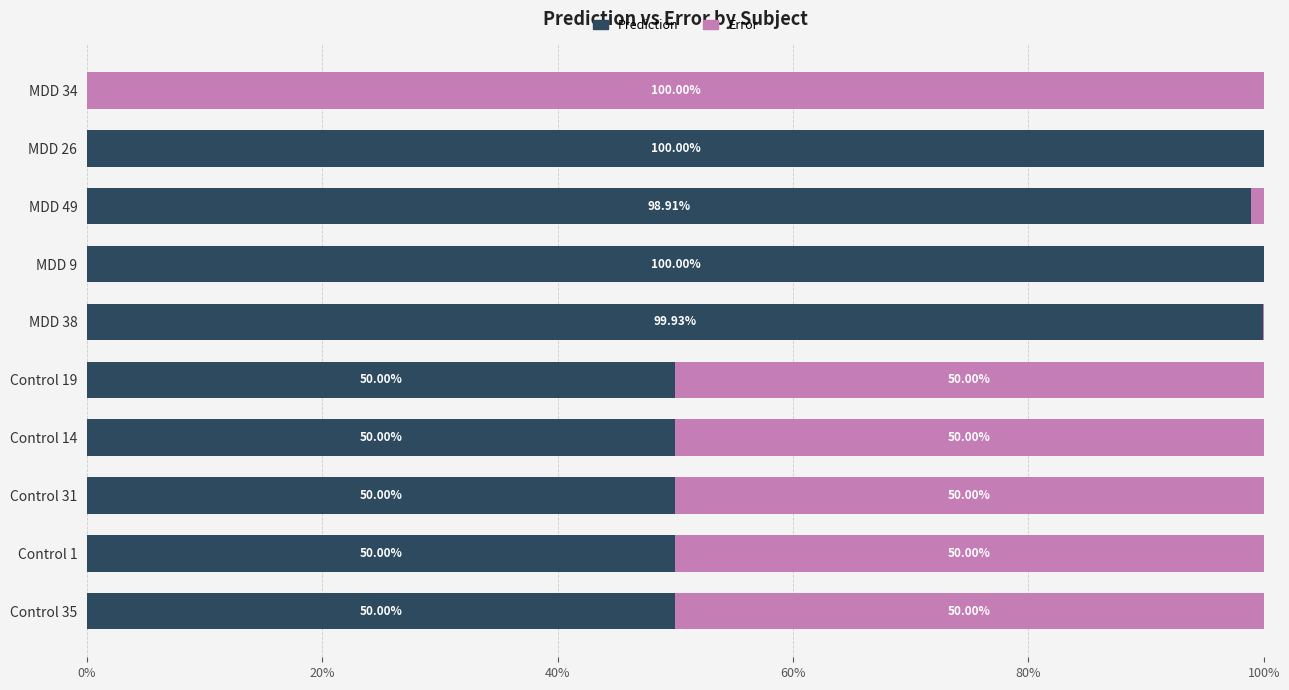

What are all the series names shown in the legend?

Prediction, Error